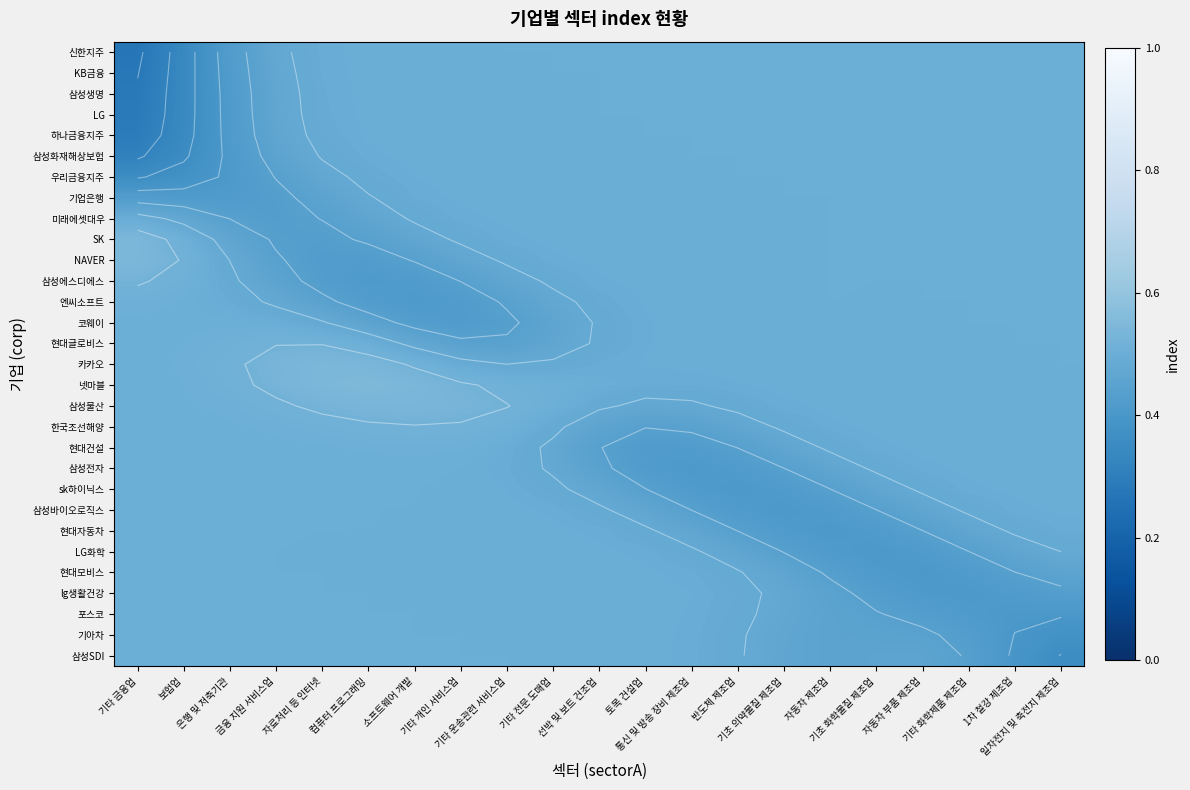

What is the sum of the 현대모비스 values at 기초 의약물질 제조업 and 기타 운송관련 서비스업?

1.0